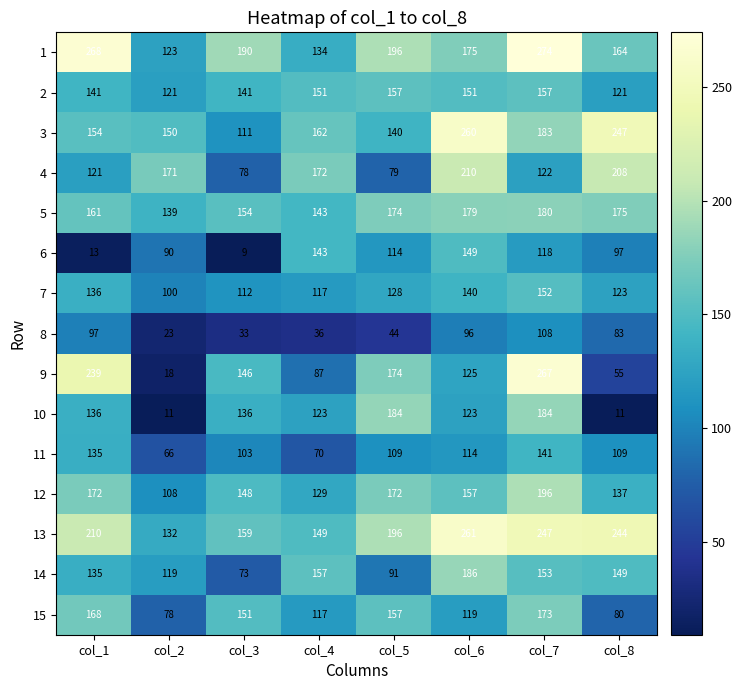

Rank the series by their maximum value, from highest to lowest.

1, 9, 13, 3, 4, 12, 14, 10, 5, 15, 2, 7, 6, 11, 8